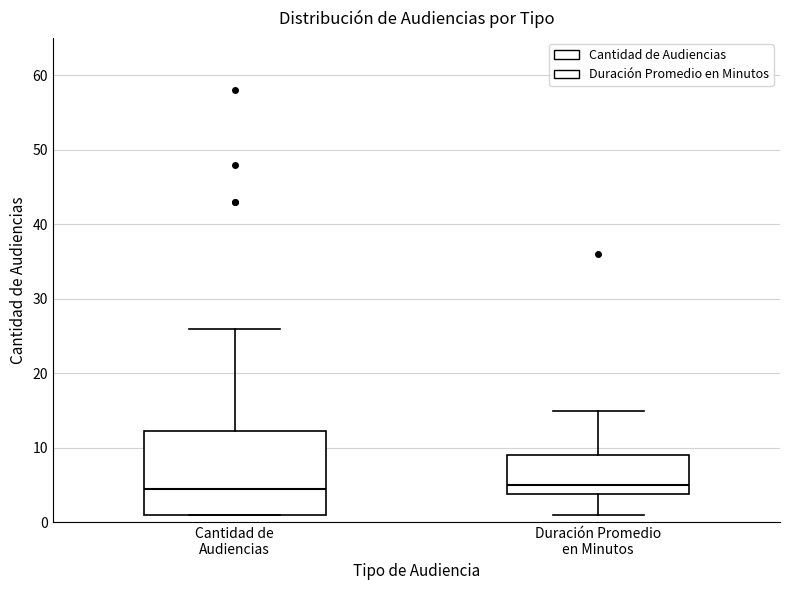

Which box is the tallest, from its lower edge to its upper edge?

Cantidad de Audiencias